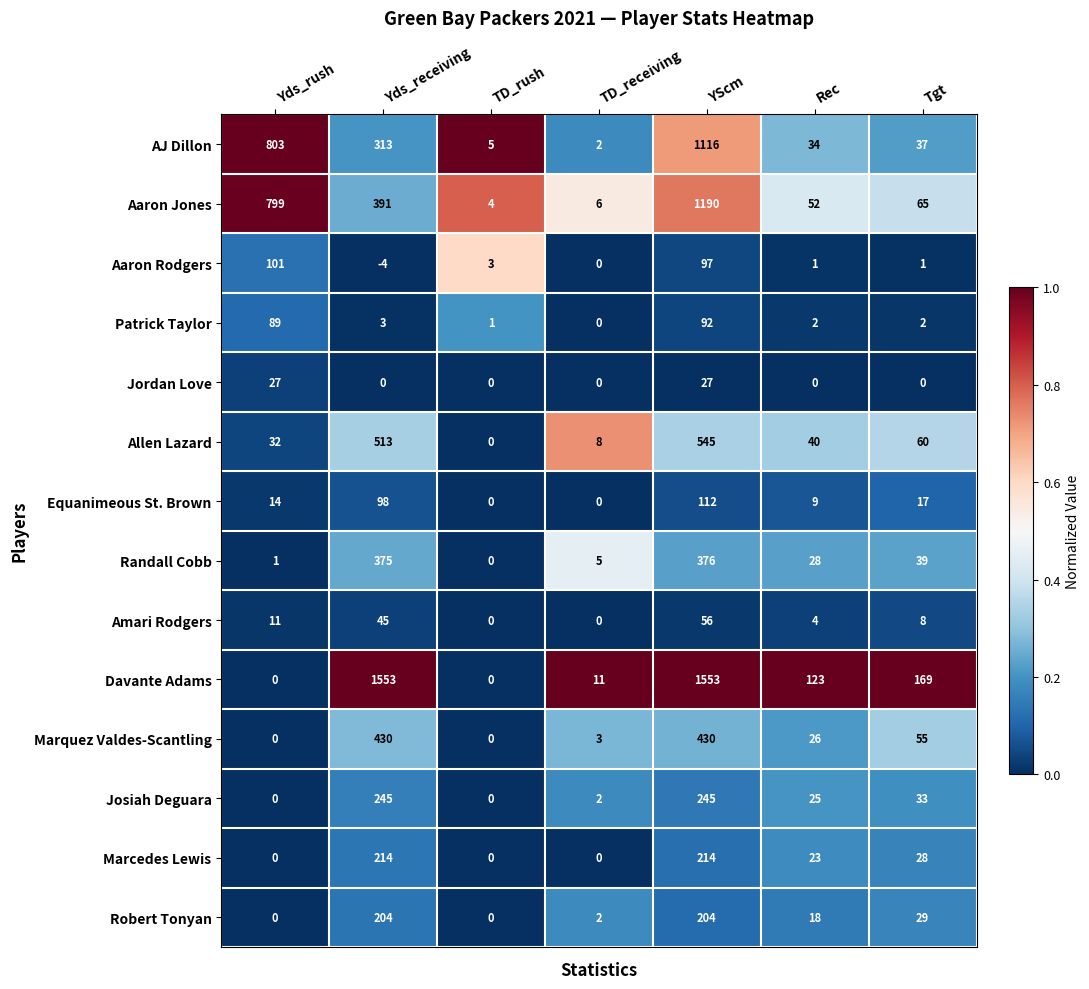

True or false: Marquez Valdes-Scantling has a value of 430 at Yds_receiving.

True